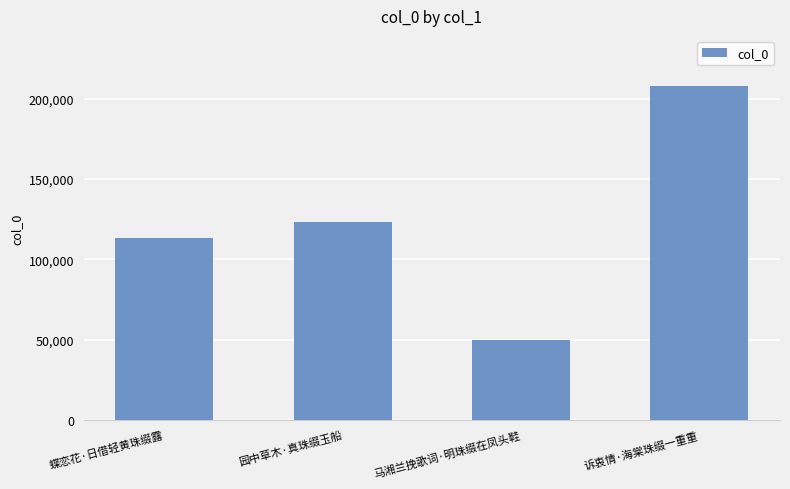

Reading left to right, what are all the values shown in this chart?

113199	123482	49709	207916